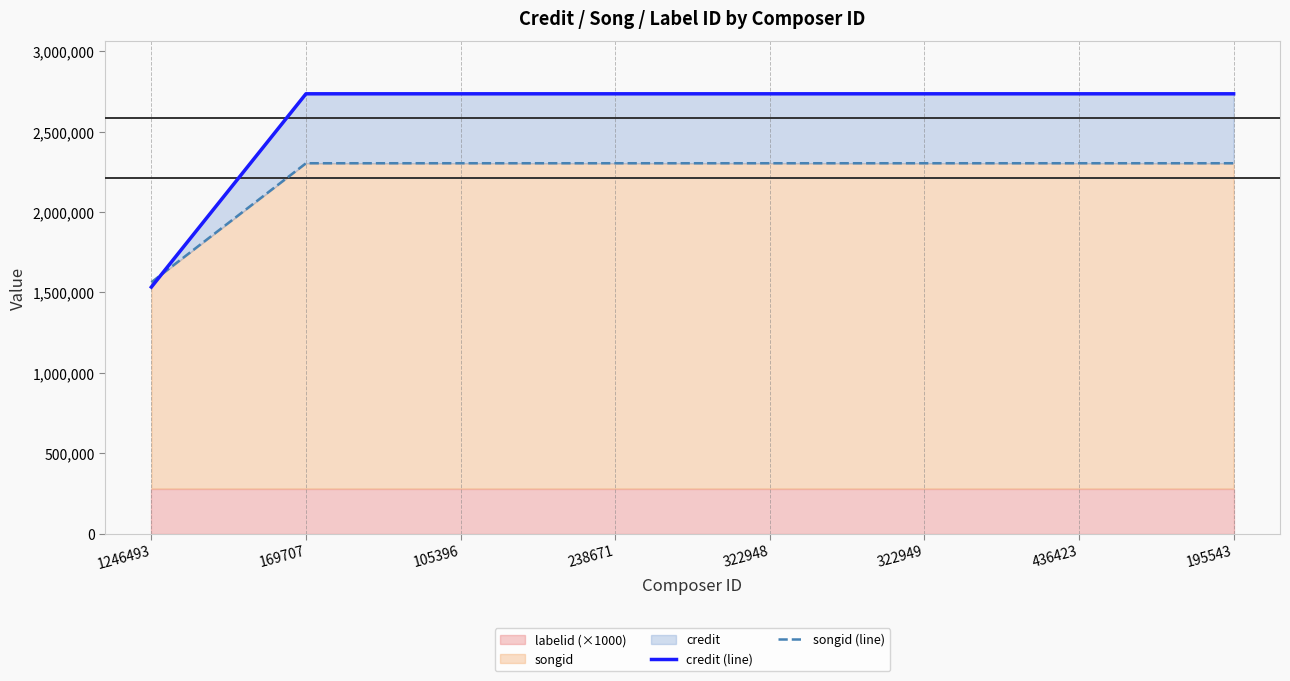

What is the value of the songid (line) point at the 6th from the left?

2303815